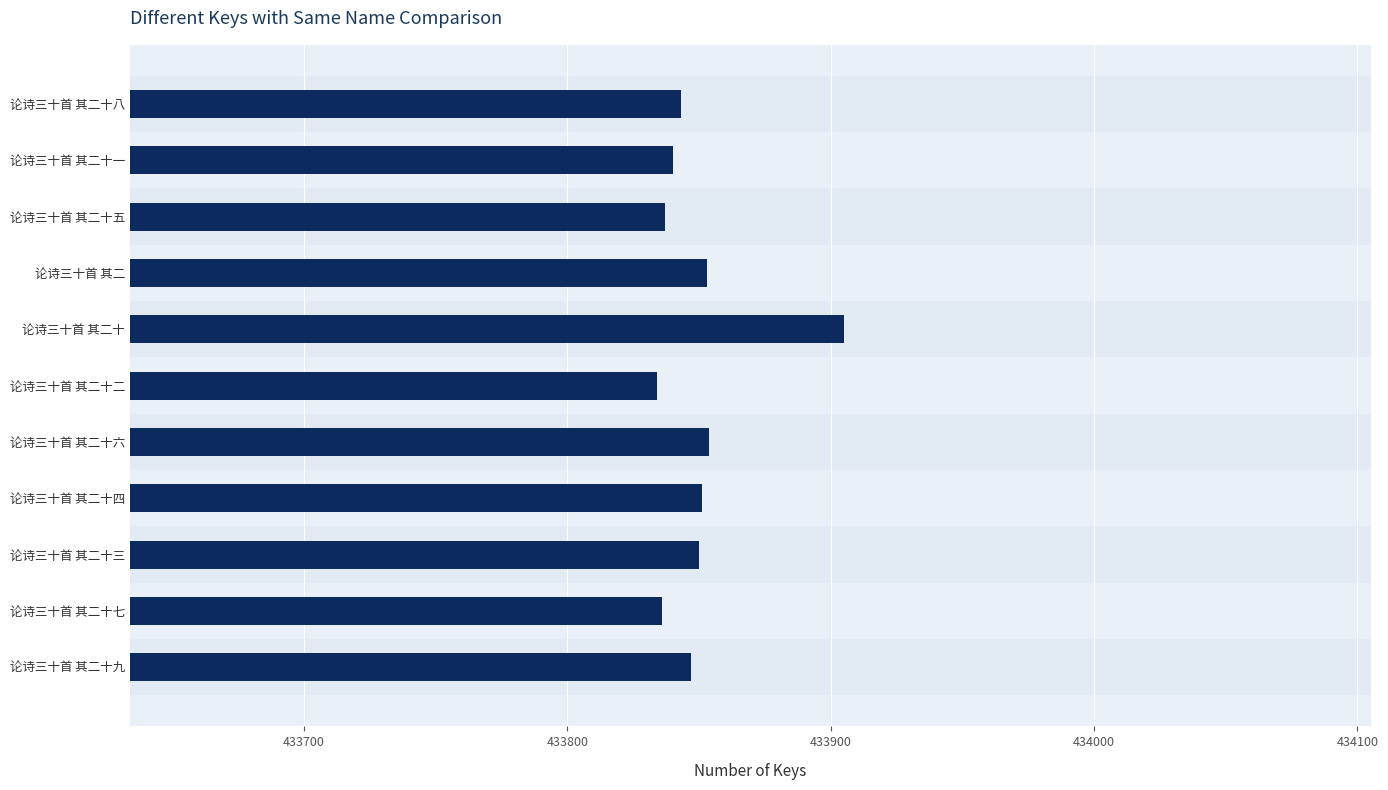

Approximately how many times larger is the value at 论诗三十首 其二十九 compared to 论诗三十首 其二十四?

1.0